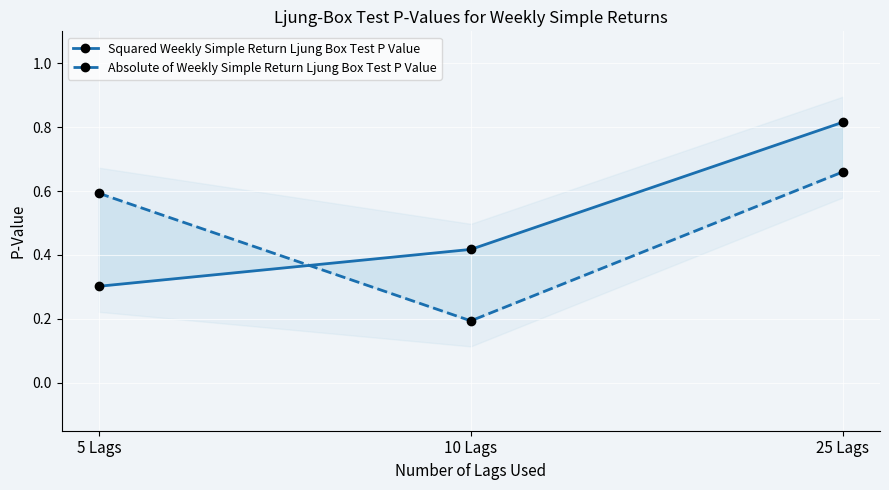

Between 25 Lags and 5 Lags, which is larger?

25 Lags